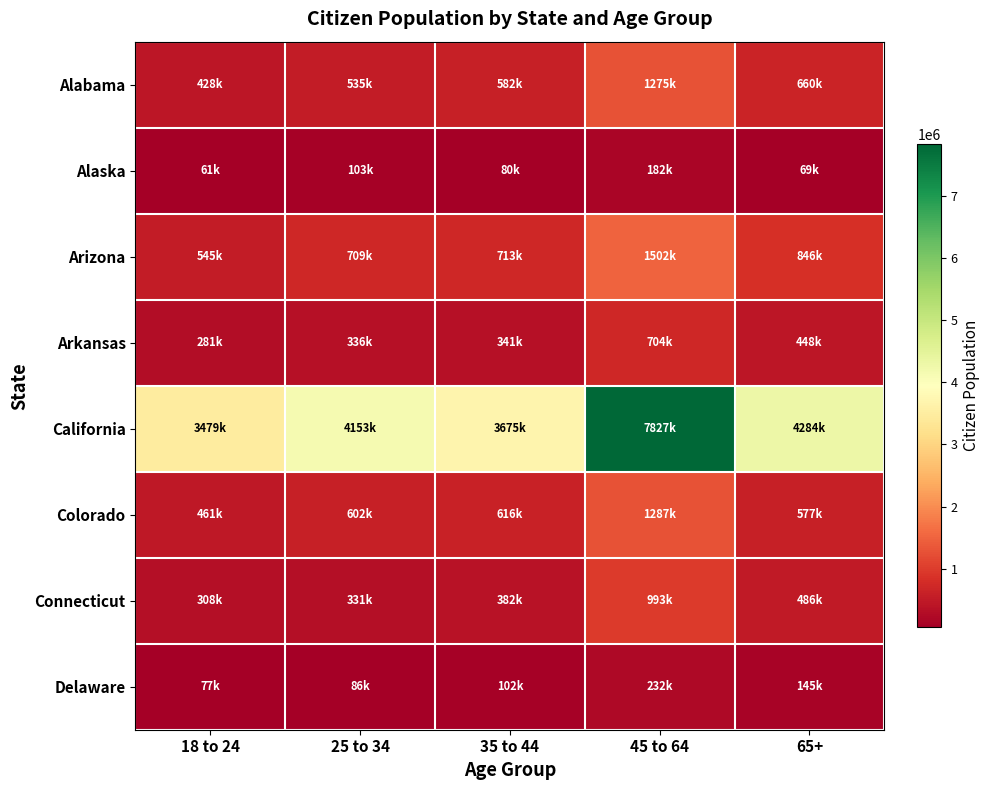

Reading right to left, extract all data points from this chart.

Alabama: 65+=660000	45 to 64=1275000	35 to 44=582000	25 to 34=535000	18 to 24=428000
Alaska: 65+=69000	45 to 64=182000	35 to 44=80000	25 to 34=103000	18 to 24=61000
Arizona: 65+=846000	45 to 64=1502000	35 to 44=713000	25 to 34=709000	18 to 24=545000
Arkansas: 65+=448000	45 to 64=704000	35 to 44=341000	25 to 34=336000	18 to 24=281000
California: 65+=4284000	45 to 64=7827000	35 to 44=3675000	25 to 34=4153000	18 to 24=3479000
Colorado: 65+=577000	45 to 64=1287000	35 to 44=616000	25 to 34=602000	18 to 24=461000
Connecticut: 65+=486000	45 to 64=993000	35 to 44=382000	25 to 34=331000	18 to 24=308000
Delaware: 65+=145000	45 to 64=232000	35 to 44=102000	25 to 34=86000	18 to 24=77000